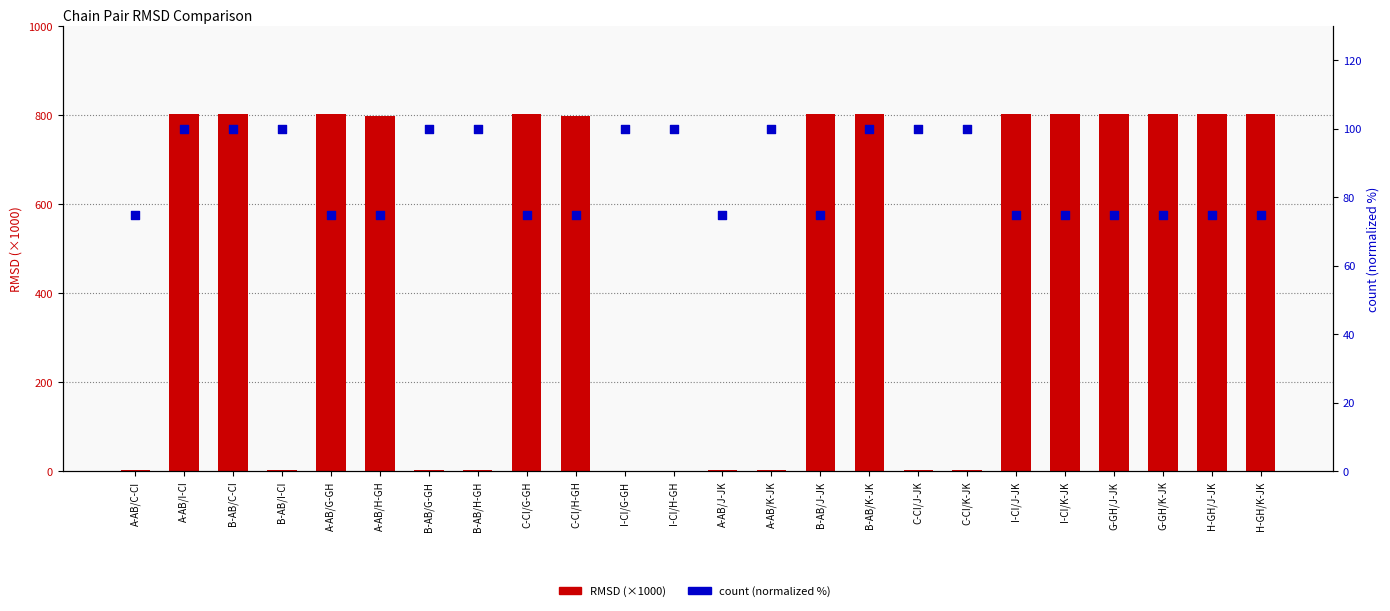

Which series has the widest spread of Y values?

RMSD (×1000)